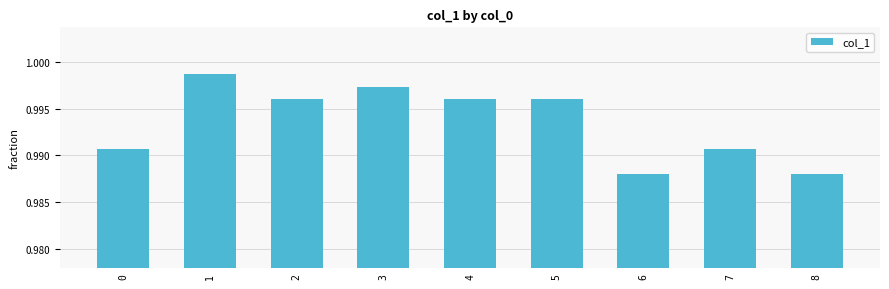

How many series are shown in this chart?

1